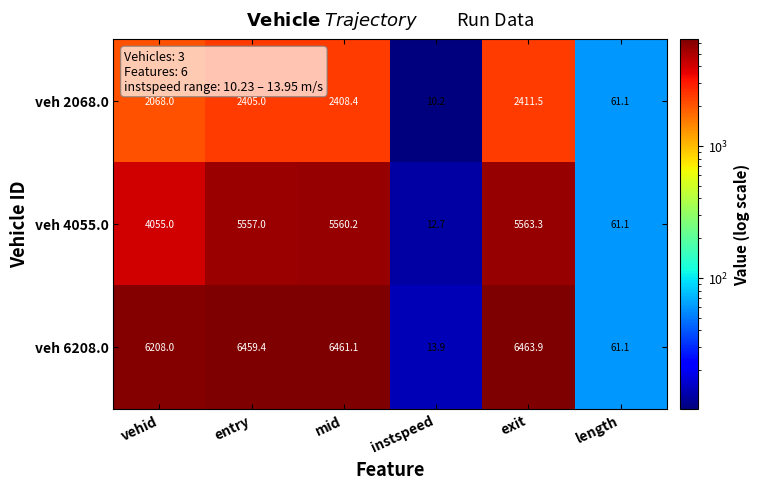

Reading right to left, what are all the values shown in this chart?

veh 2068.0: 61.1	2411.5	10.2	2408.4	2405.0	2068.0
veh 4055.0: 61.1	5563.3	12.7	5560.2	5557.0	4055.0
veh 6208.0: 61.1	6463.9	13.9	6461.1	6459.4	6208.0